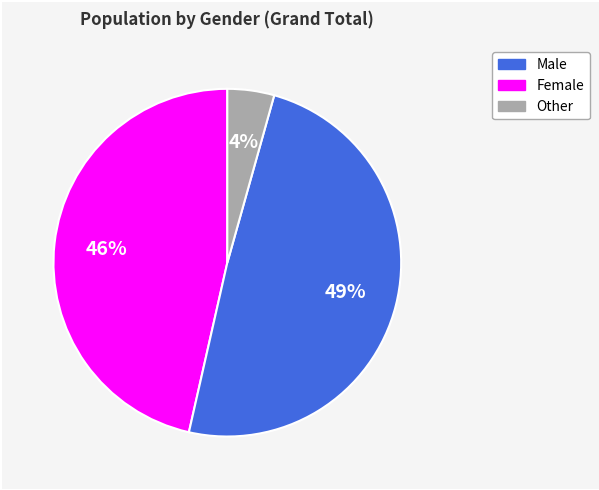

To the nearest percent, what is the difference between the largest and smallest slice percentages?

45%